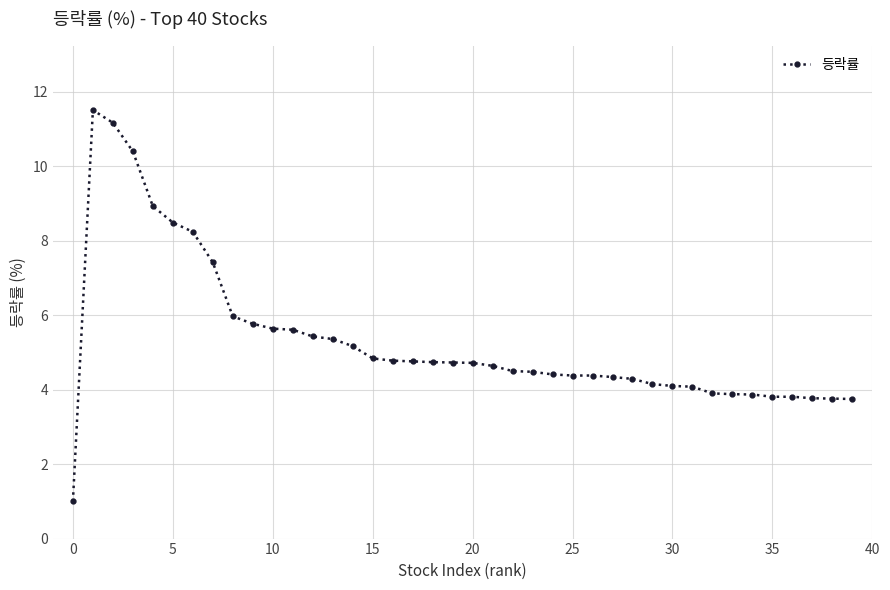

What is the minimum value shown in the chart?

1.0